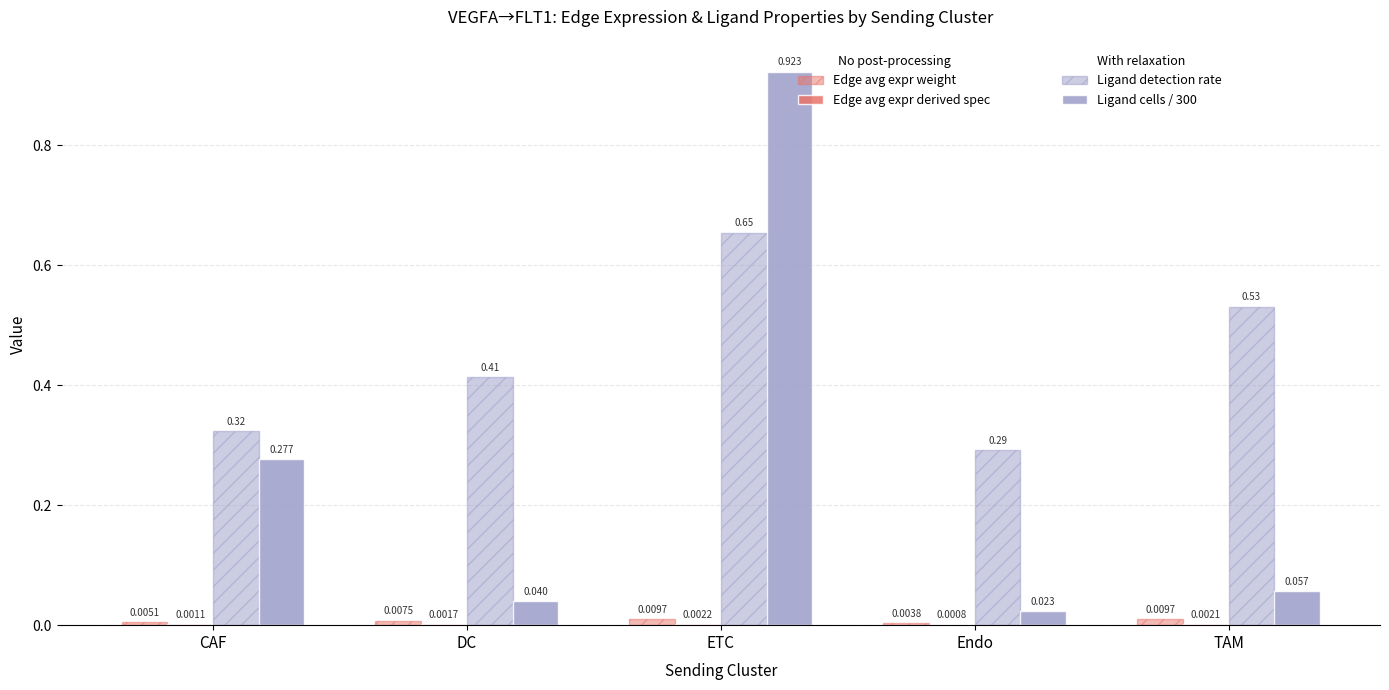

At which category is the sum across all series the highest?

ETC